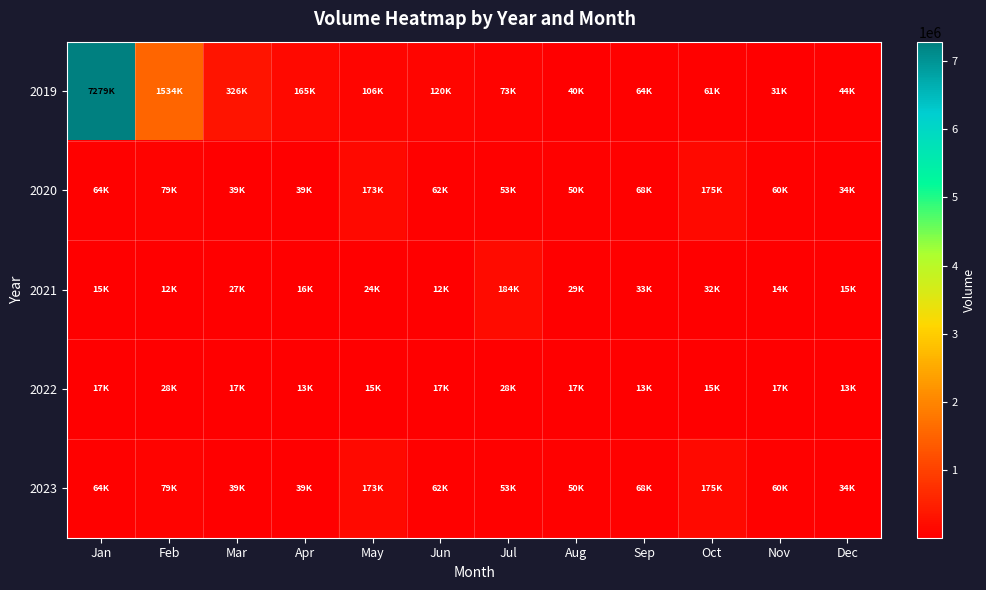

Rank the series at Sep from highest to lowest value.

2020, 2023, 2019, 2021, 2022